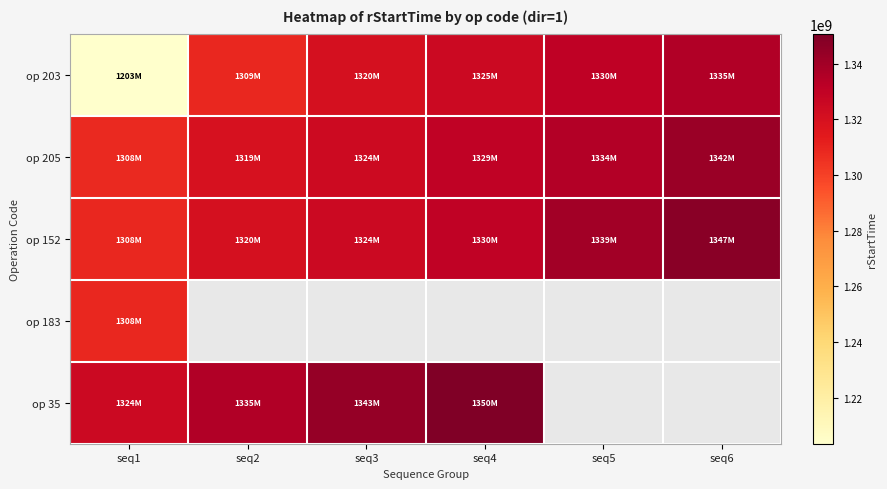

Which category has the lowest value in the op 35 series?

seq1